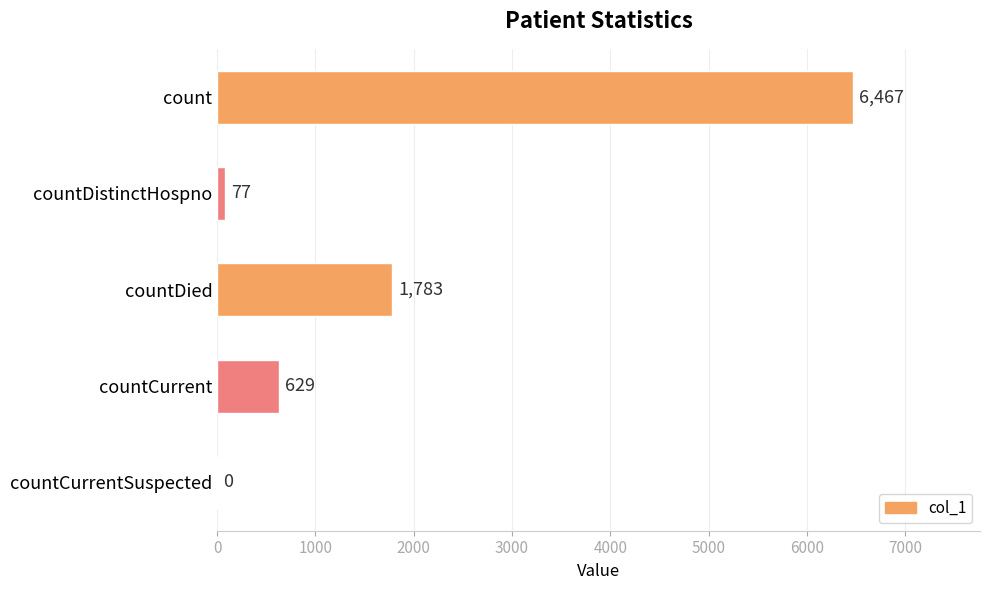

How many series are shown in this chart?

1